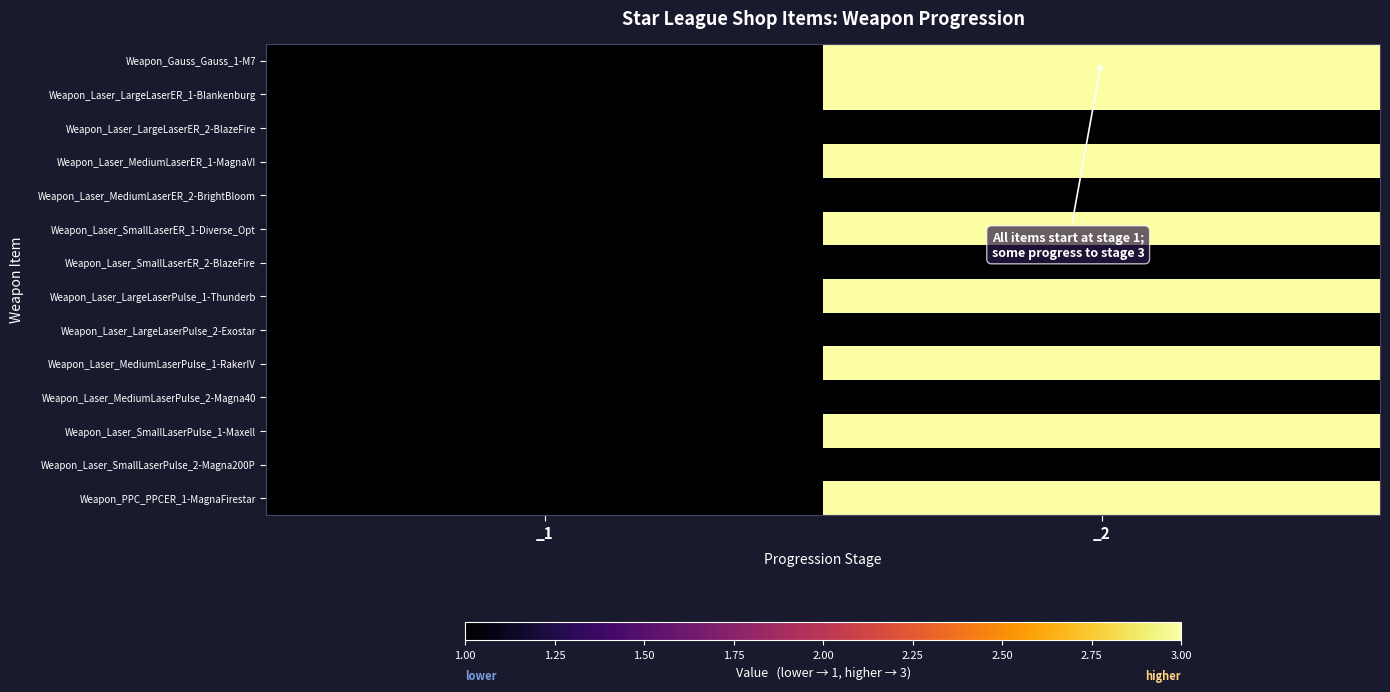

Reading right to left, extract all data points from this chart.

Weapon_Gauss_Gauss_1-M7: _2=3	_1=1
Weapon_Laser_LargeLaserER_1-Blankenburg: _2=3	_1=1
Weapon_Laser_LargeLaserER_2-BlazeFire: _2=1	_1=1
Weapon_Laser_MediumLaserER_1-MagnaVI: _2=3	_1=1
Weapon_Laser_MediumLaserER_2-BrightBloom: _2=1	_1=1
Weapon_Laser_SmallLaserER_1-Diverse_Opt: _2=3	_1=1
Weapon_Laser_SmallLaserER_2-BlazeFire: _2=1	_1=1
Weapon_Laser_LargeLaserPulse_1-Thunderb: _2=3	_1=1
Weapon_Laser_LargeLaserPulse_2-Exostar: _2=1	_1=1
Weapon_Laser_MediumLaserPulse_1-RakerIV: _2=3	_1=1
Weapon_Laser_MediumLaserPulse_2-Magna40: _2=1	_1=1
Weapon_Laser_SmallLaserPulse_1-Maxell: _2=3	_1=1
Weapon_Laser_SmallLaserPulse_2-Magna200P: _2=1	_1=1
Weapon_PPC_PPCER_1-MagnaFirestar: _2=3	_1=1